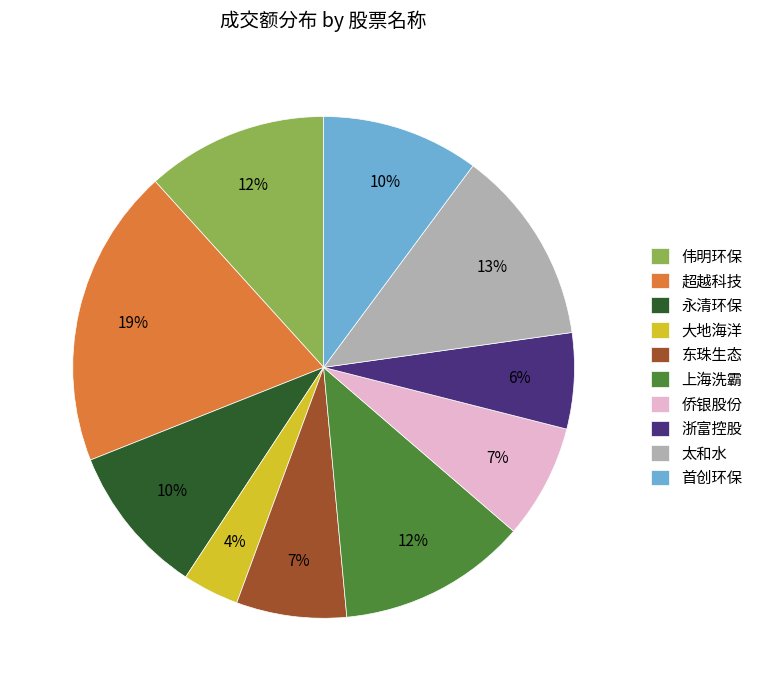

True or false: 永清环保 accounts for 23% of the total.

False